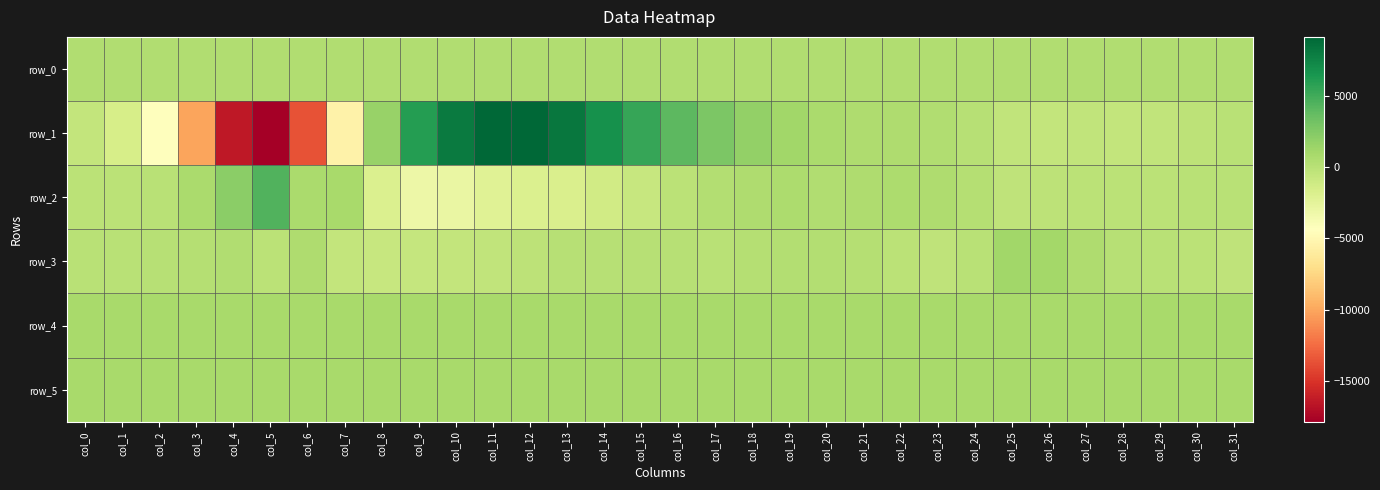

Which series has the largest range (max minus min)?

row_1